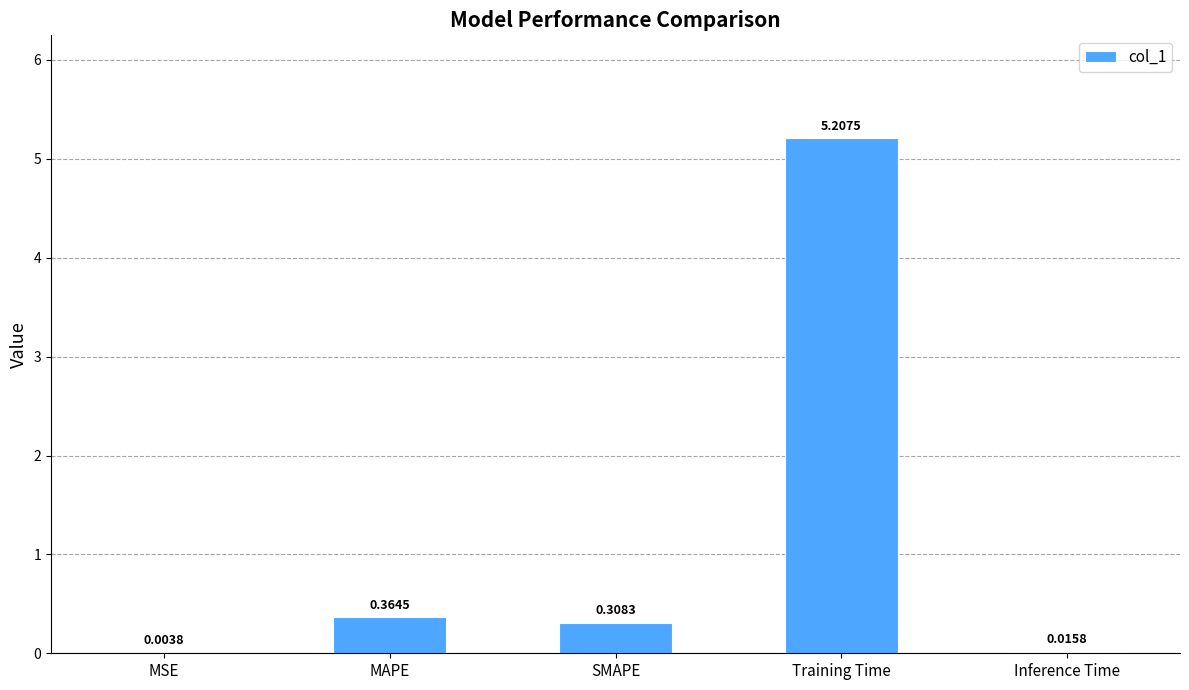

Which has a higher value, SMAPE or MAPE?

MAPE